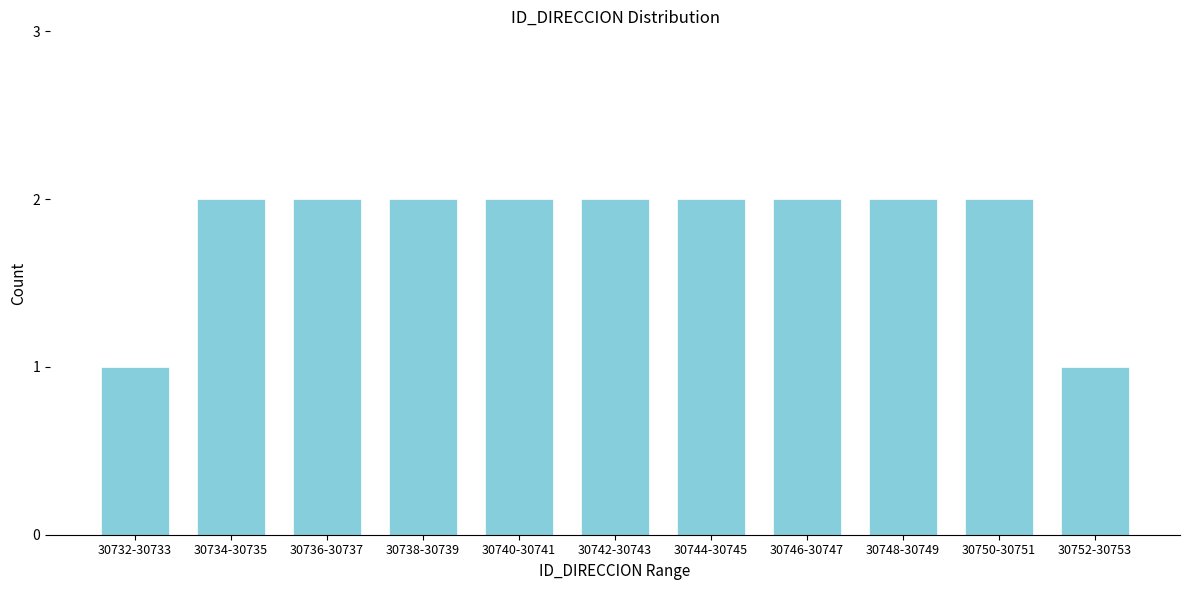

Reading left to right, transcribe all the data shown in this chart.

1	2	2	2	2	2	2	2	2	2	1